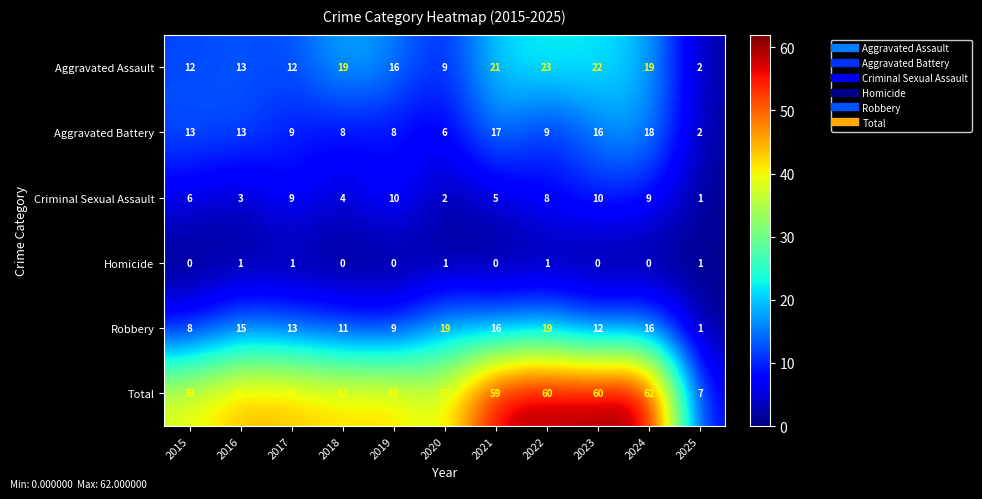

Between 2018 and 2024, which series saw the biggest shift?

Total